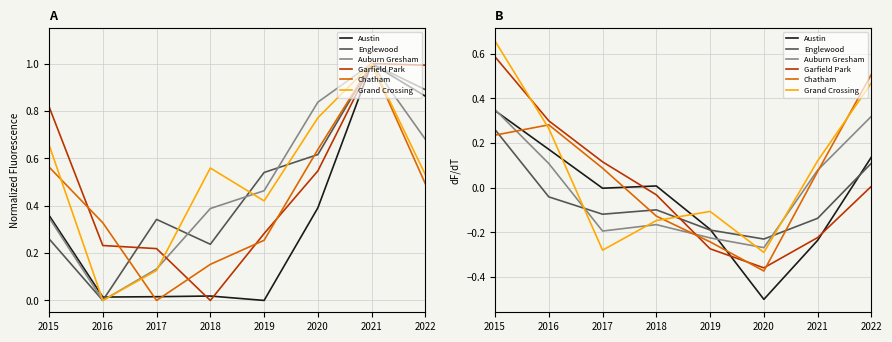

Which series changed the most between 2019 and 2020?

Austin